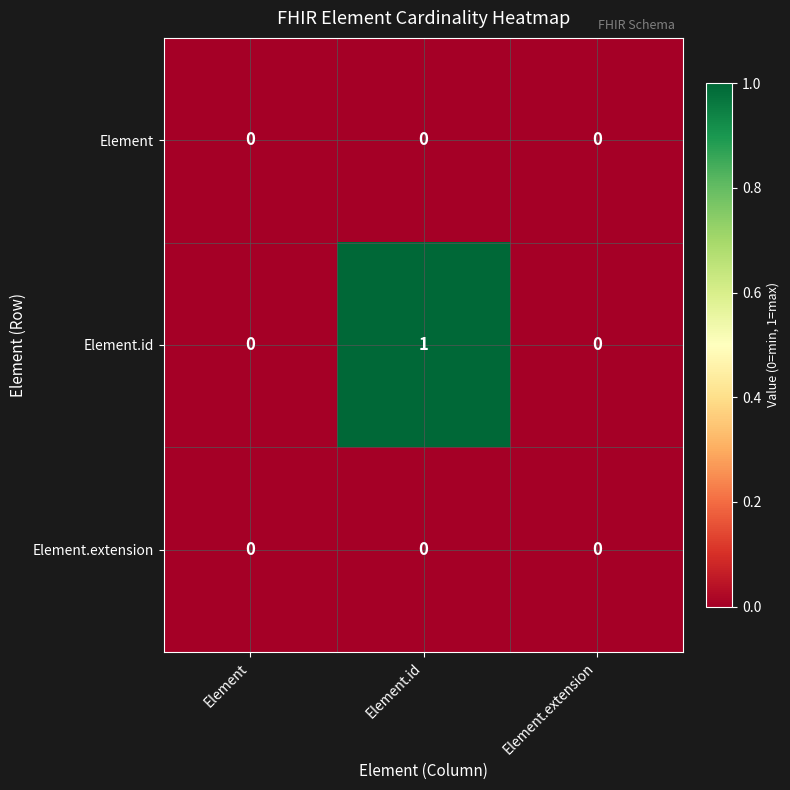

At which category is the sum across all series the highest?

Element.id